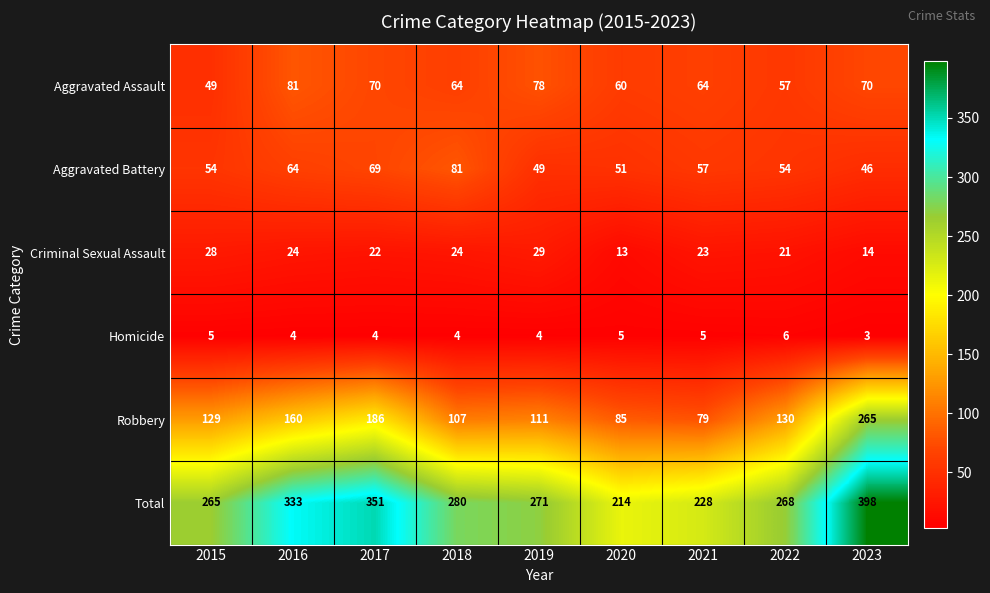

What is the lowest value of the Homicide series?

3